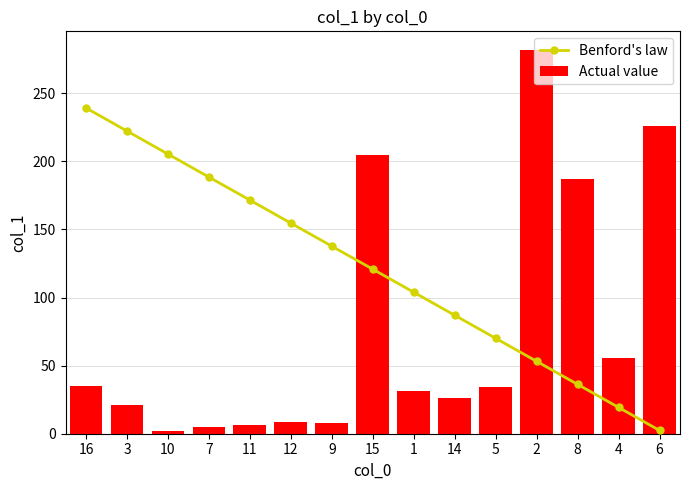

List the labels in order of Benford's law value, smallest first.

6, 4, 8, 2, 5, 14, 1, 15, 9, 12, 11, 7, 10, 3, 16